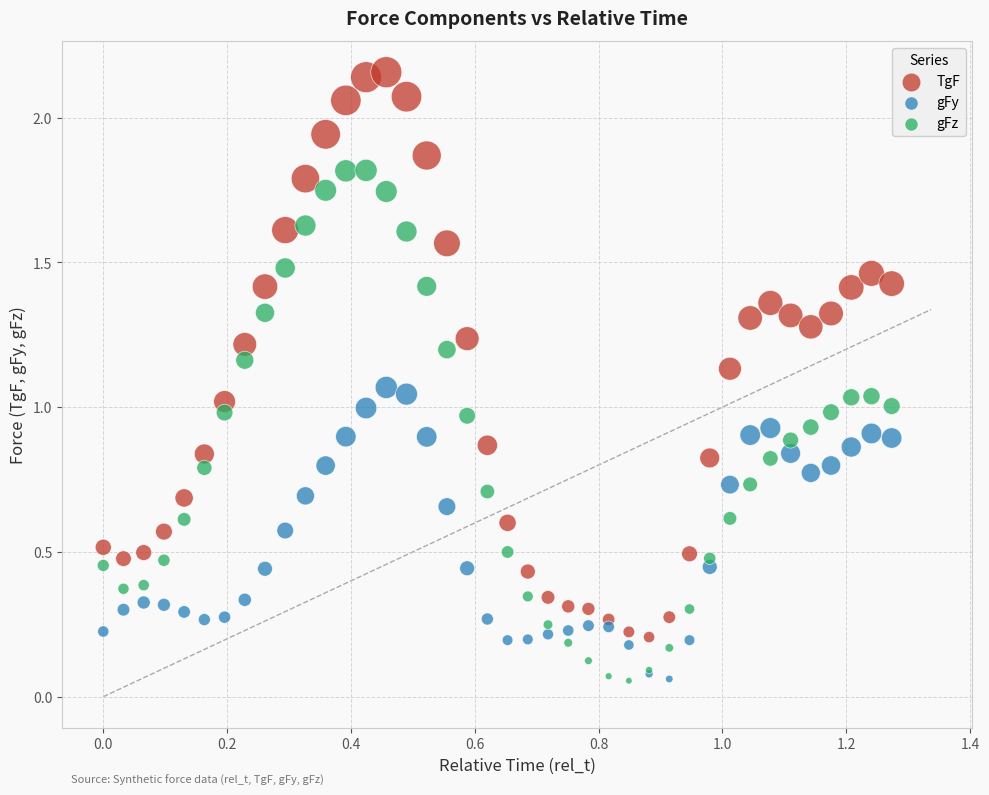

Which series has the widest spread of Y values?

TgF